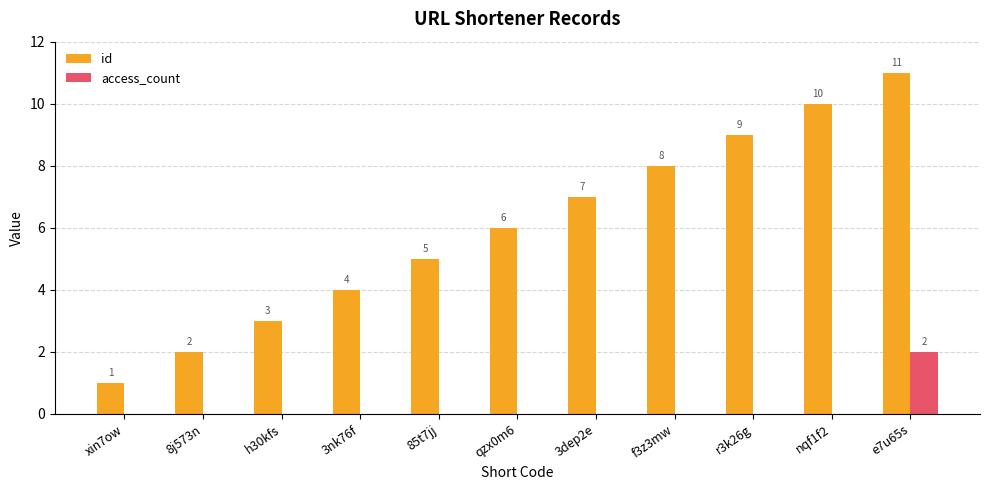

At which category is the sum across all series the highest?

e7u65s